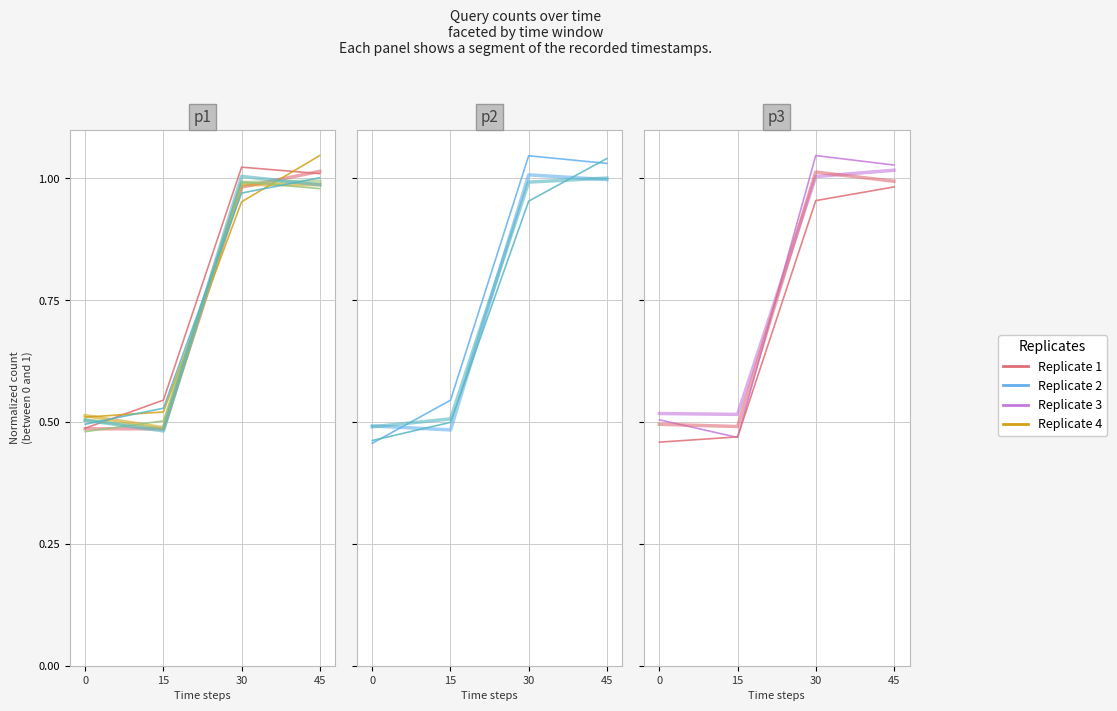

Is this an area chart (filled region under the line)?

No